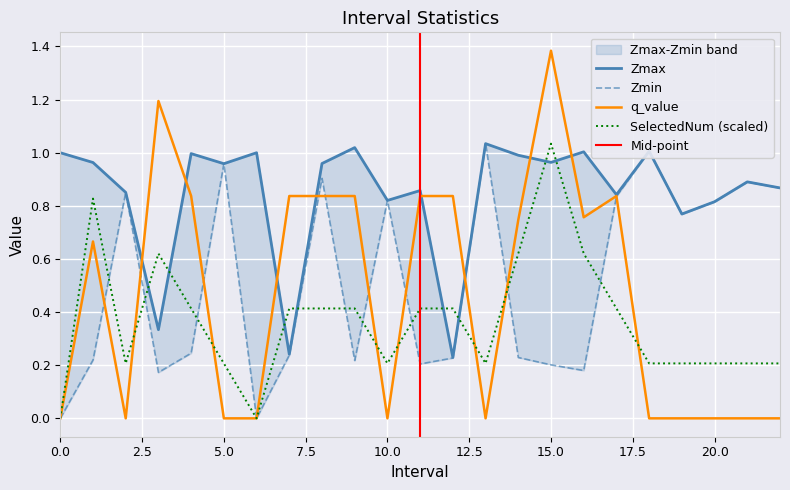

How many interior local valleys does the SelectedNum series have?

4